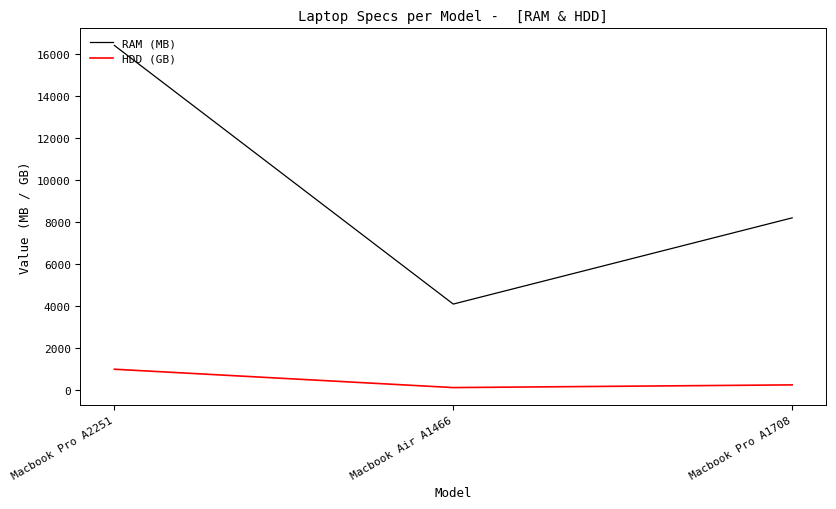

Which series has the largest total across all categories?

RAM (MB)